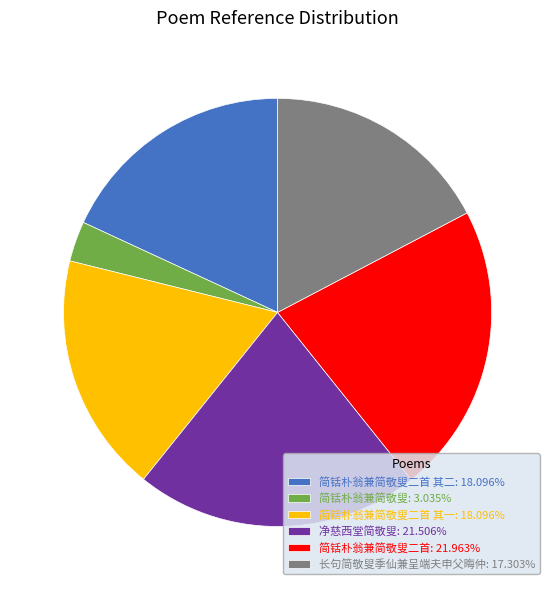

What is the ratio of the value at 简铦朴翁兼简敬叟二首 其一: 18.096% to the value at 简铦朴翁兼简敬叟: 3.035%?

6.0